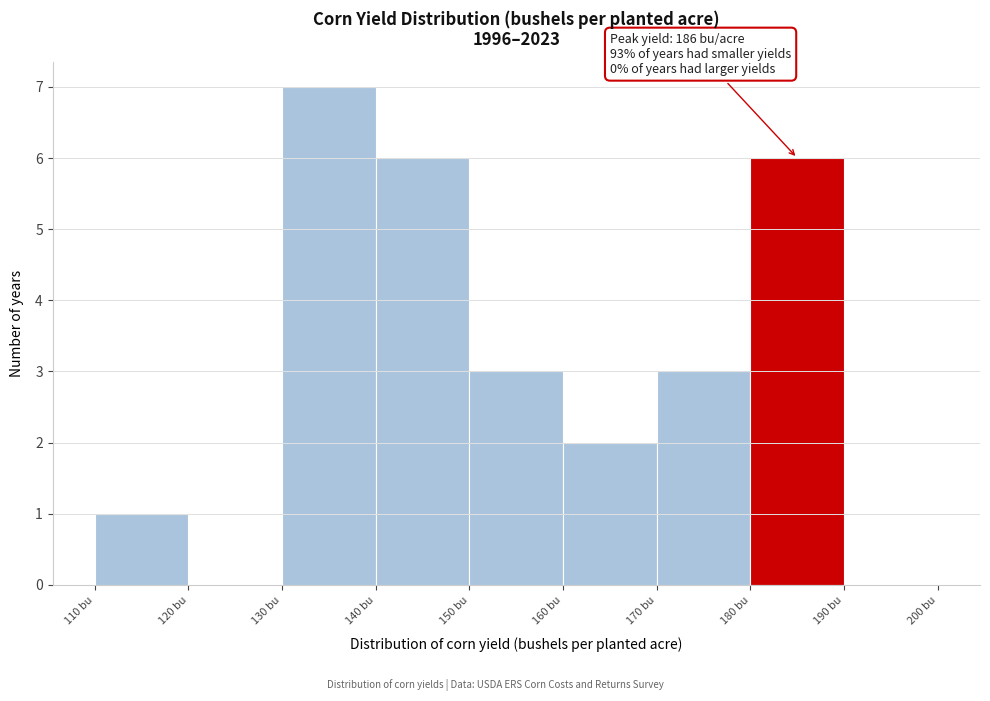

Which range on the x-axis has the tallest bar?

130 to 140